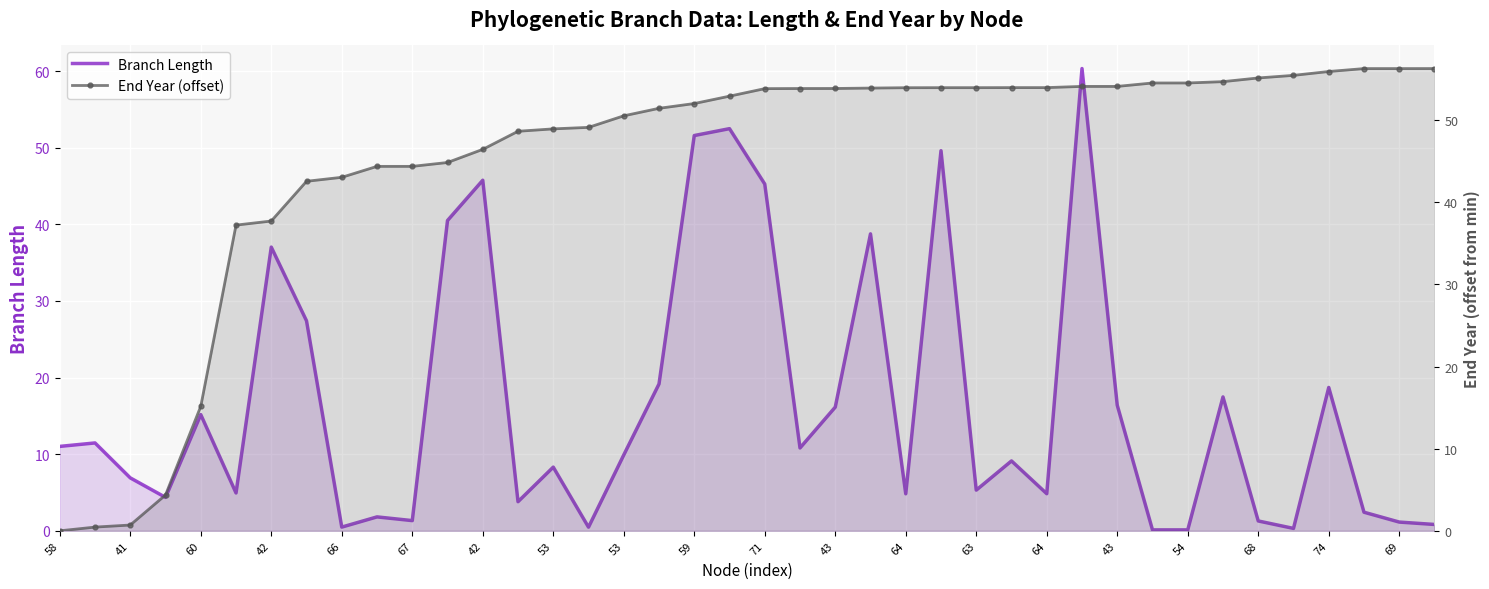

What is the total value across all series at 58?

11.0